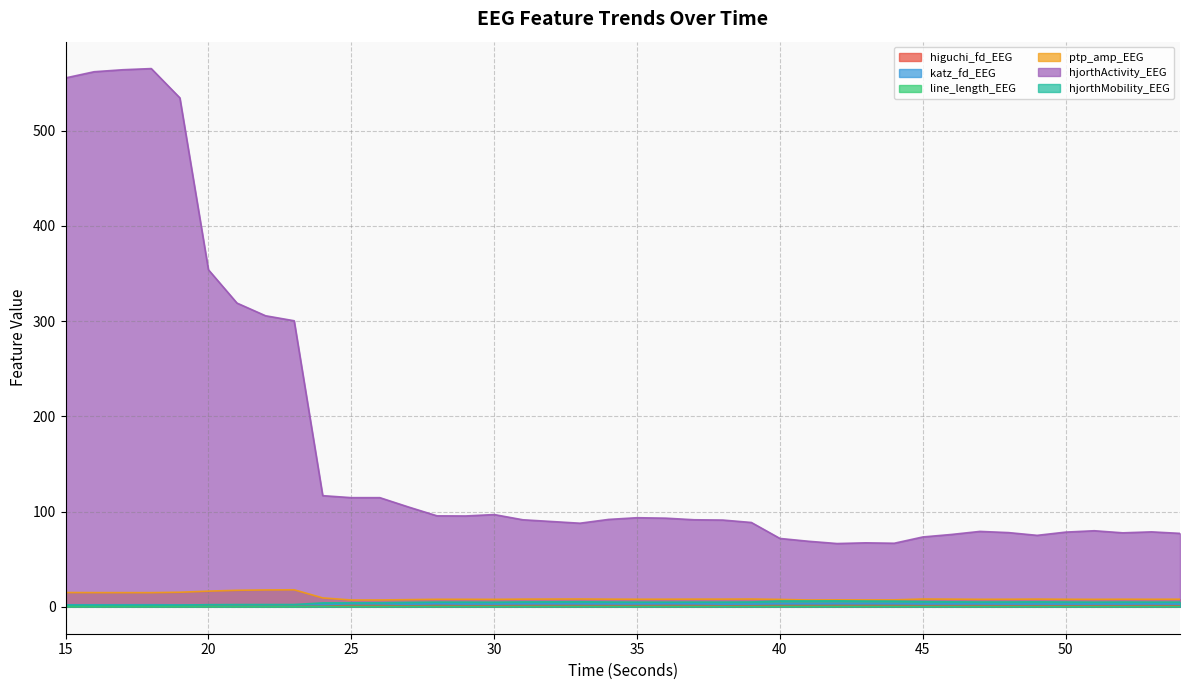

What is the value of the higuchi_fd_EEG point at the 15th from the left?

1.6